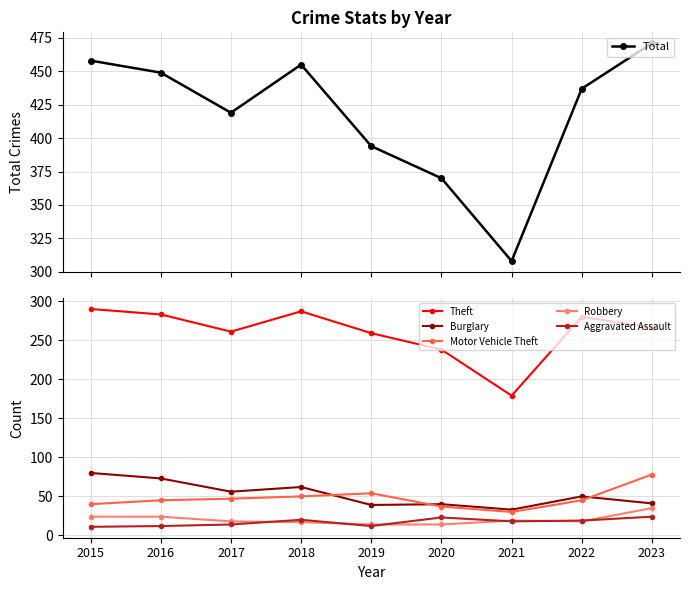

Which label corresponds to the largest value in the chart?

2023